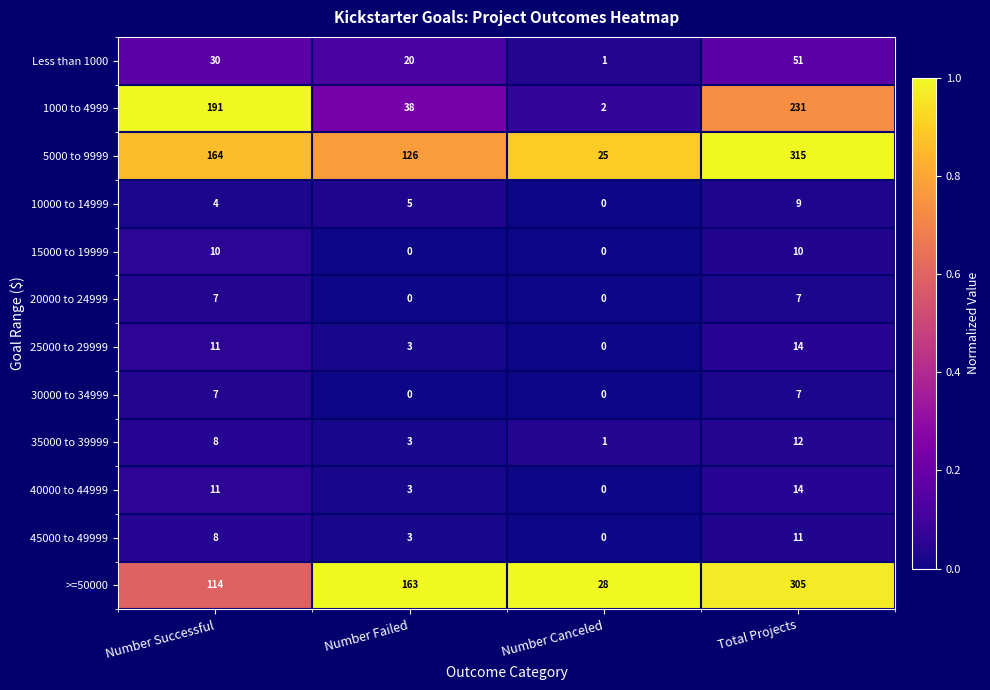

What is the total value across all series at Total Projects?

986